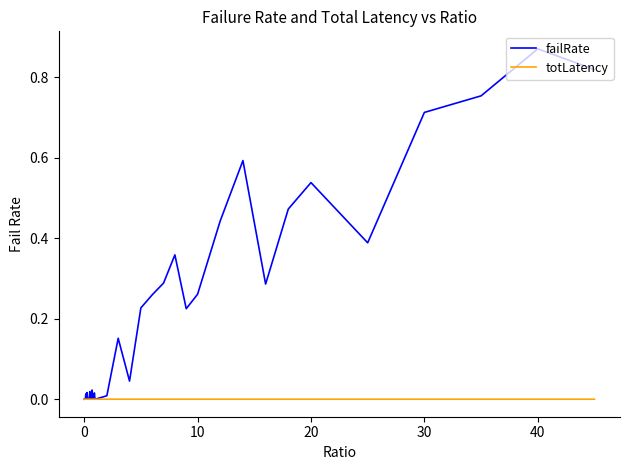

List the series in order of their overall mean, highest first.

failRate, totLatency